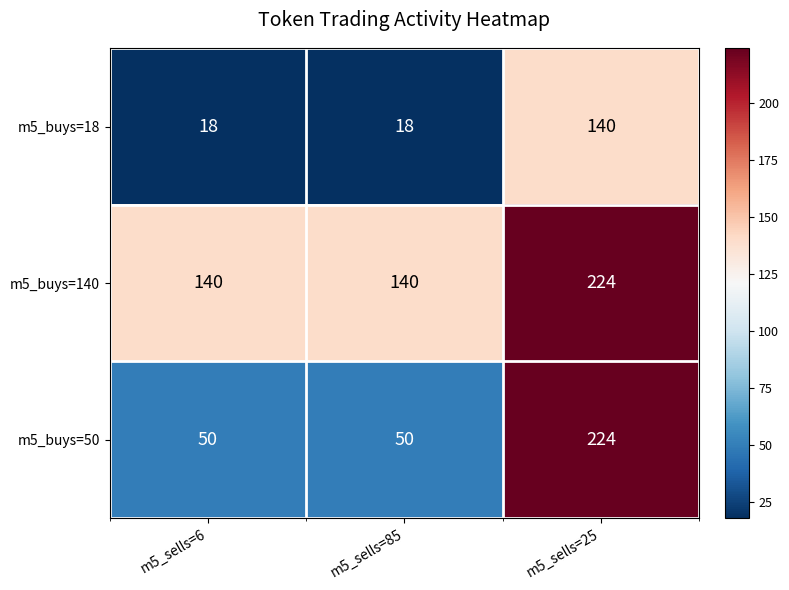

What value does the m5_buys=50 series have at m5_sells=6, to the nearest 50?

50